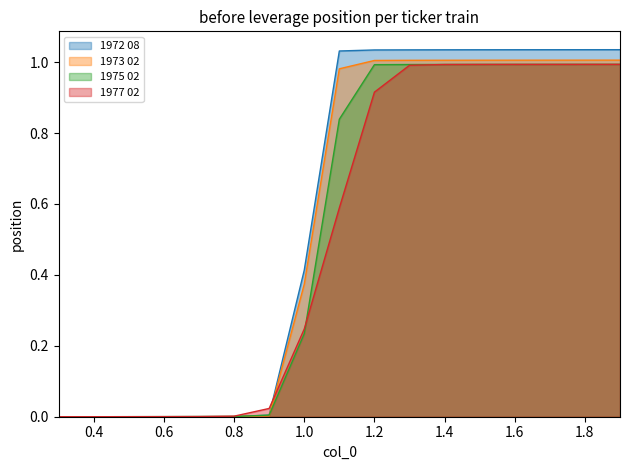

True or false: 1973 02 has a value of 0.0 at 0.7.

True